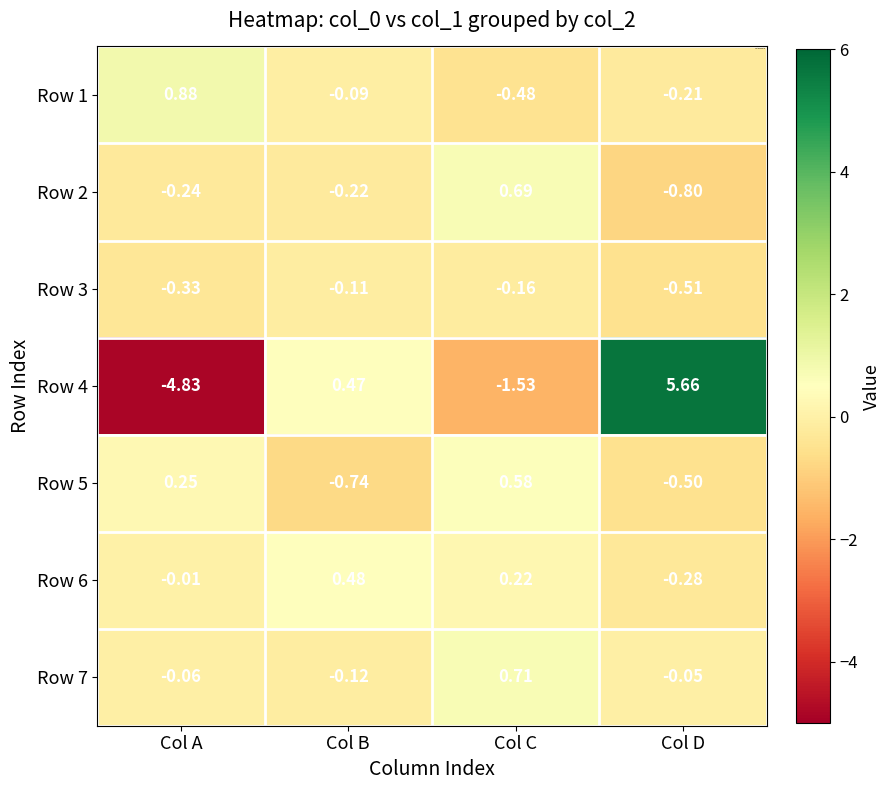

How many positive values does the Row 2 series have?

1